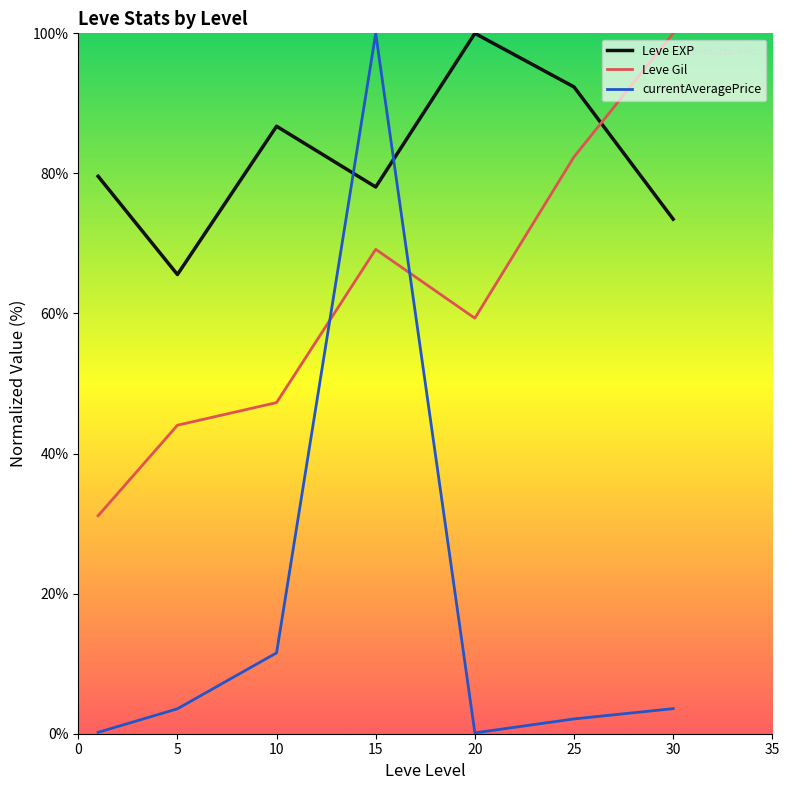

List the series in order of their overall mean, lowest first.

currentAveragePrice, Leve Gil, Leve EXP